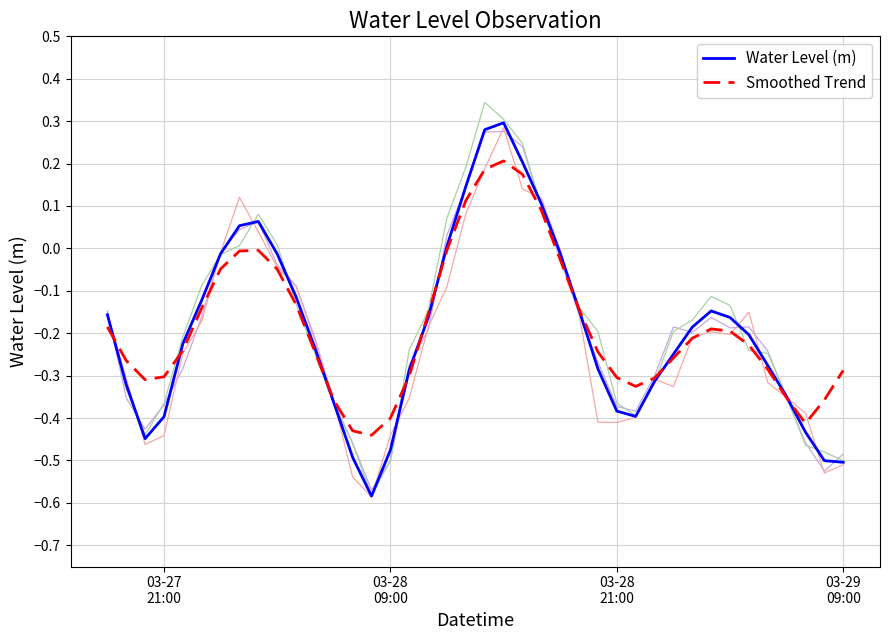

Which series has the largest range (max minus min)?

Water Level (m)